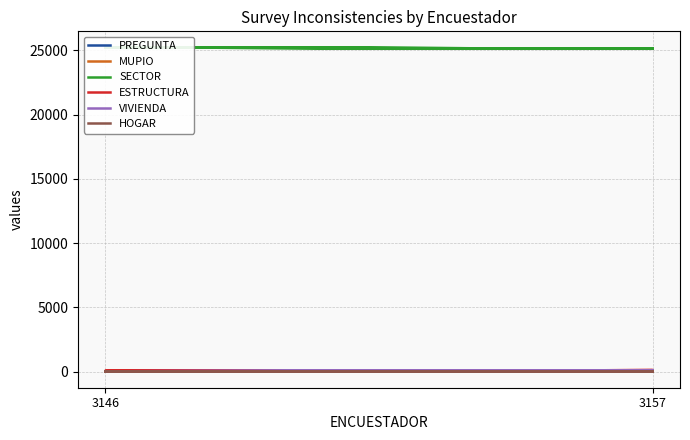

Which series changed the most between 3157 and 3146?

SECTOR